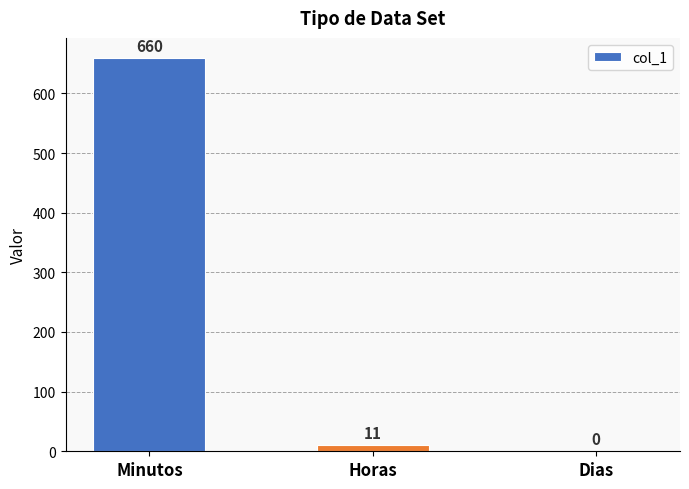

Which category has the highest value across all series?

Minutos